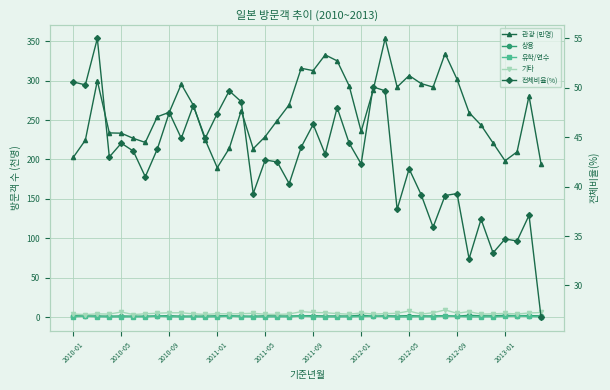

How many interior local valleys does the 유학/연수 series have?

9